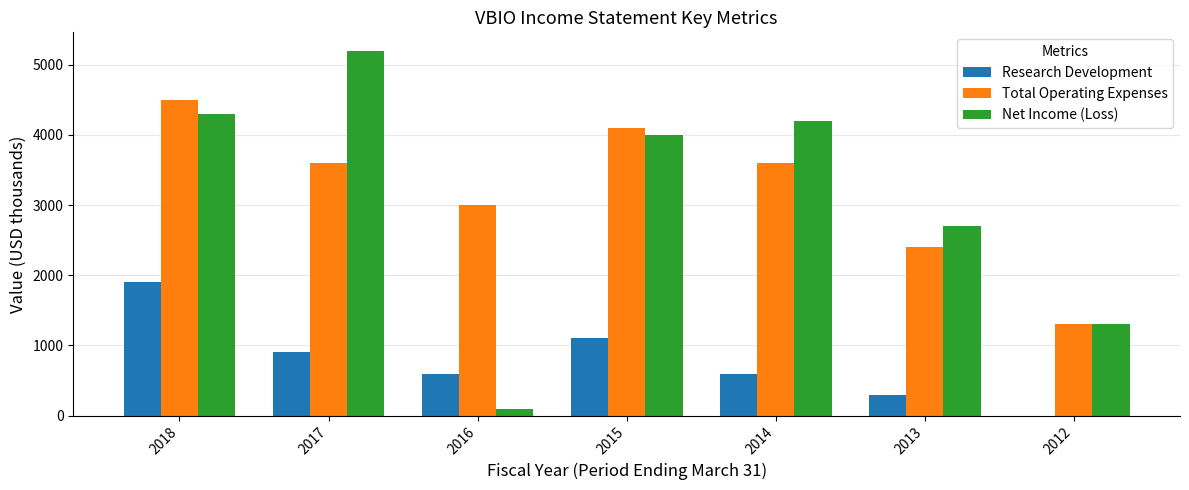

At which category is the sum across all series the highest?

2018